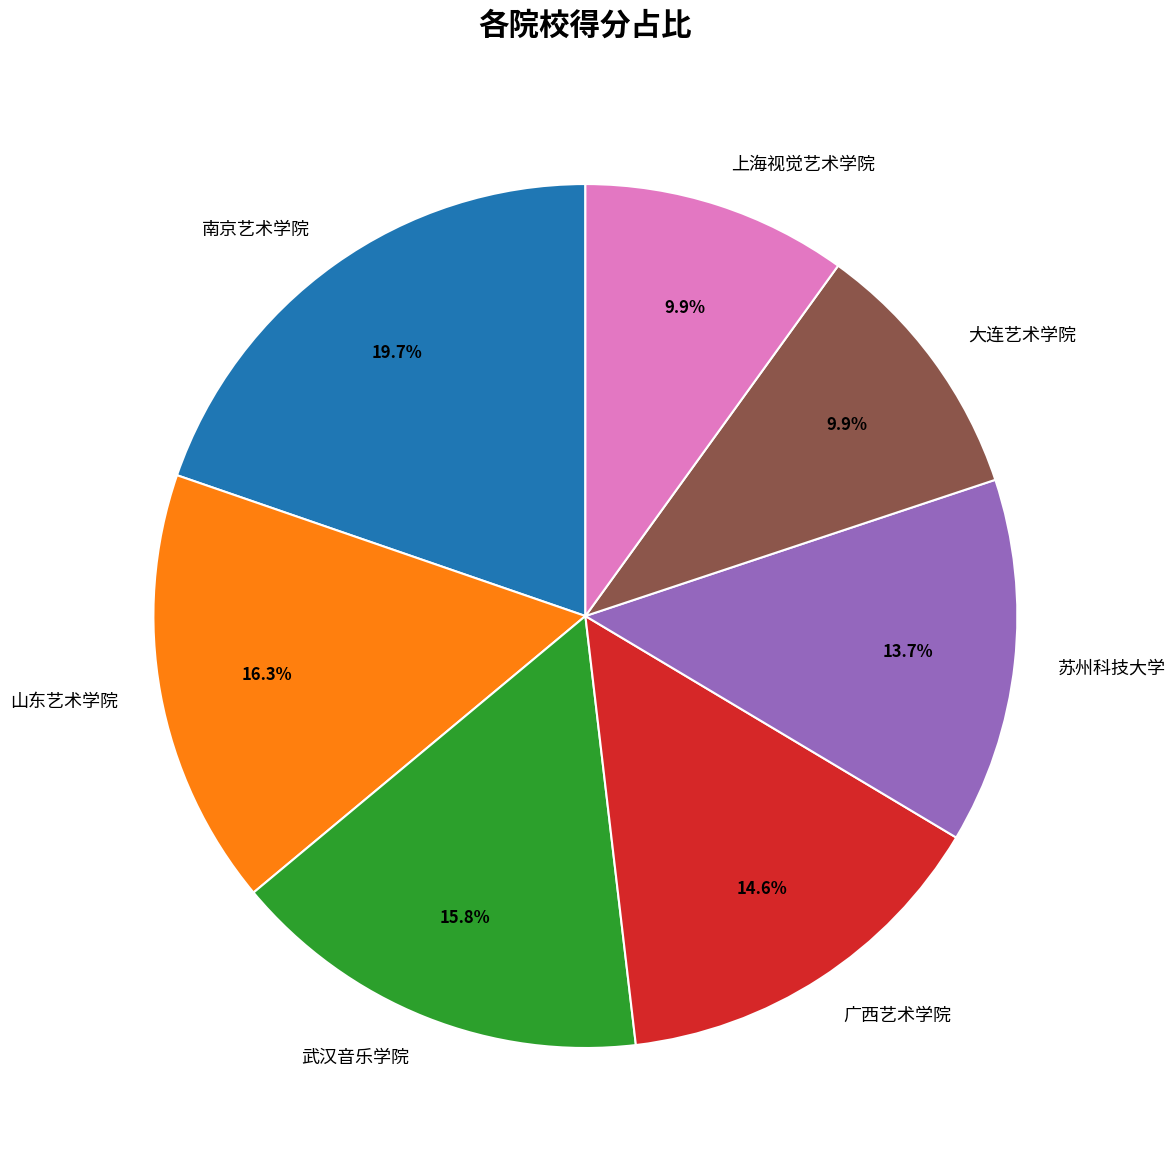

To the nearest percent, what portion does 广西艺术学院 represent?

15%